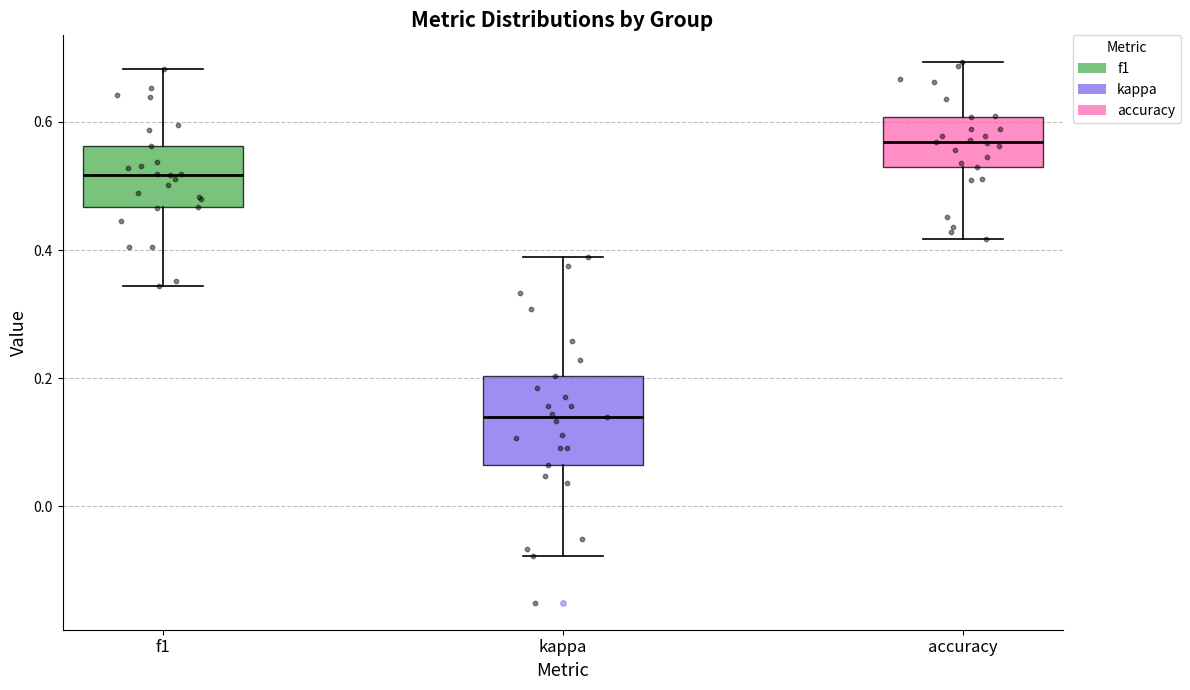

Reading left to right, read every box against the y-axis: the position of its median line, the range the box covers, and the ends of its whiskers. The values are not printed on the chart, so give them approximately, as read against the axis.

f1: median 0.52, box 0.46 to 0.56, whiskers 0.34 to 0.68
kappa: median 0.14, box 0.06 to 0.20, whiskers -0.08 to 0.38
accuracy: median 0.56, box 0.52 to 0.60, whiskers 0.42 to 0.70